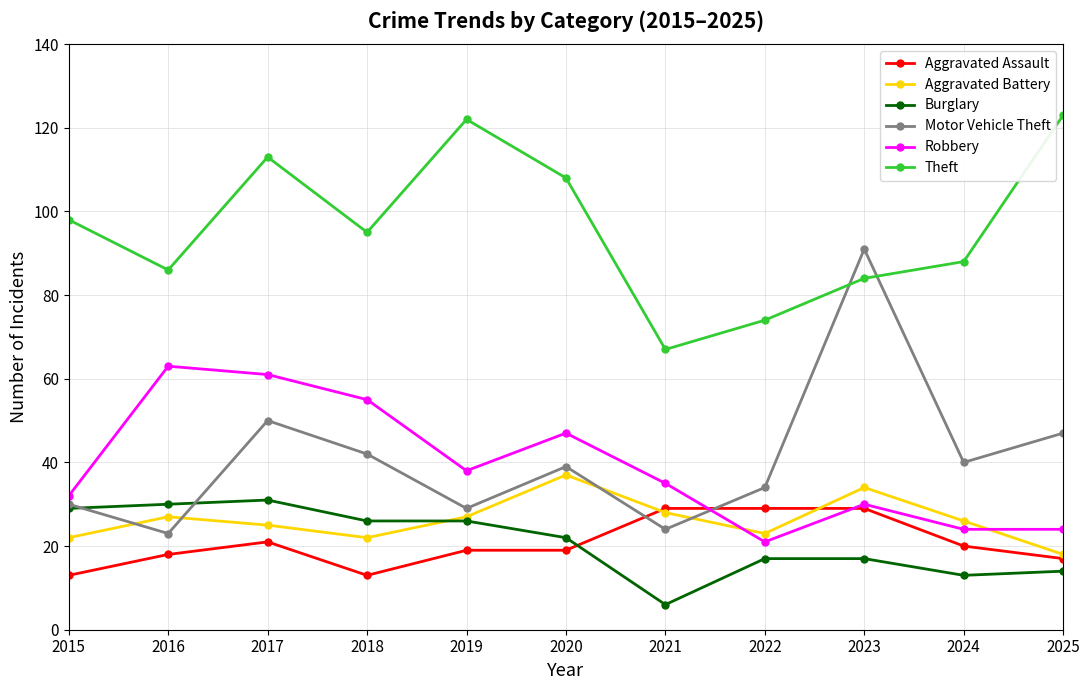

What is the approximate value of Aggravated Battery at 2018, to the nearest 5?

20